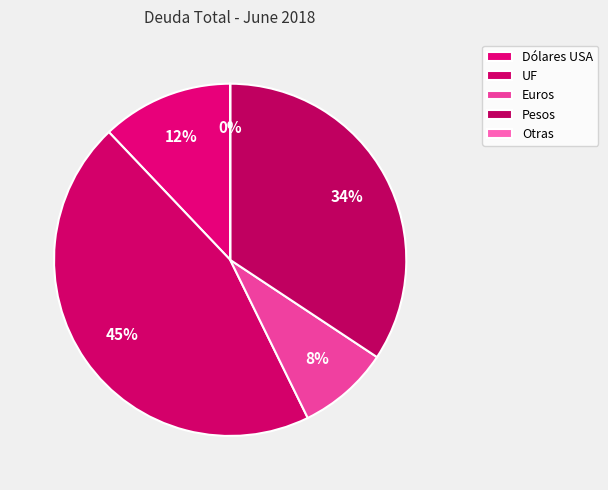

True or false: UF accounts for 45% of the total.

True